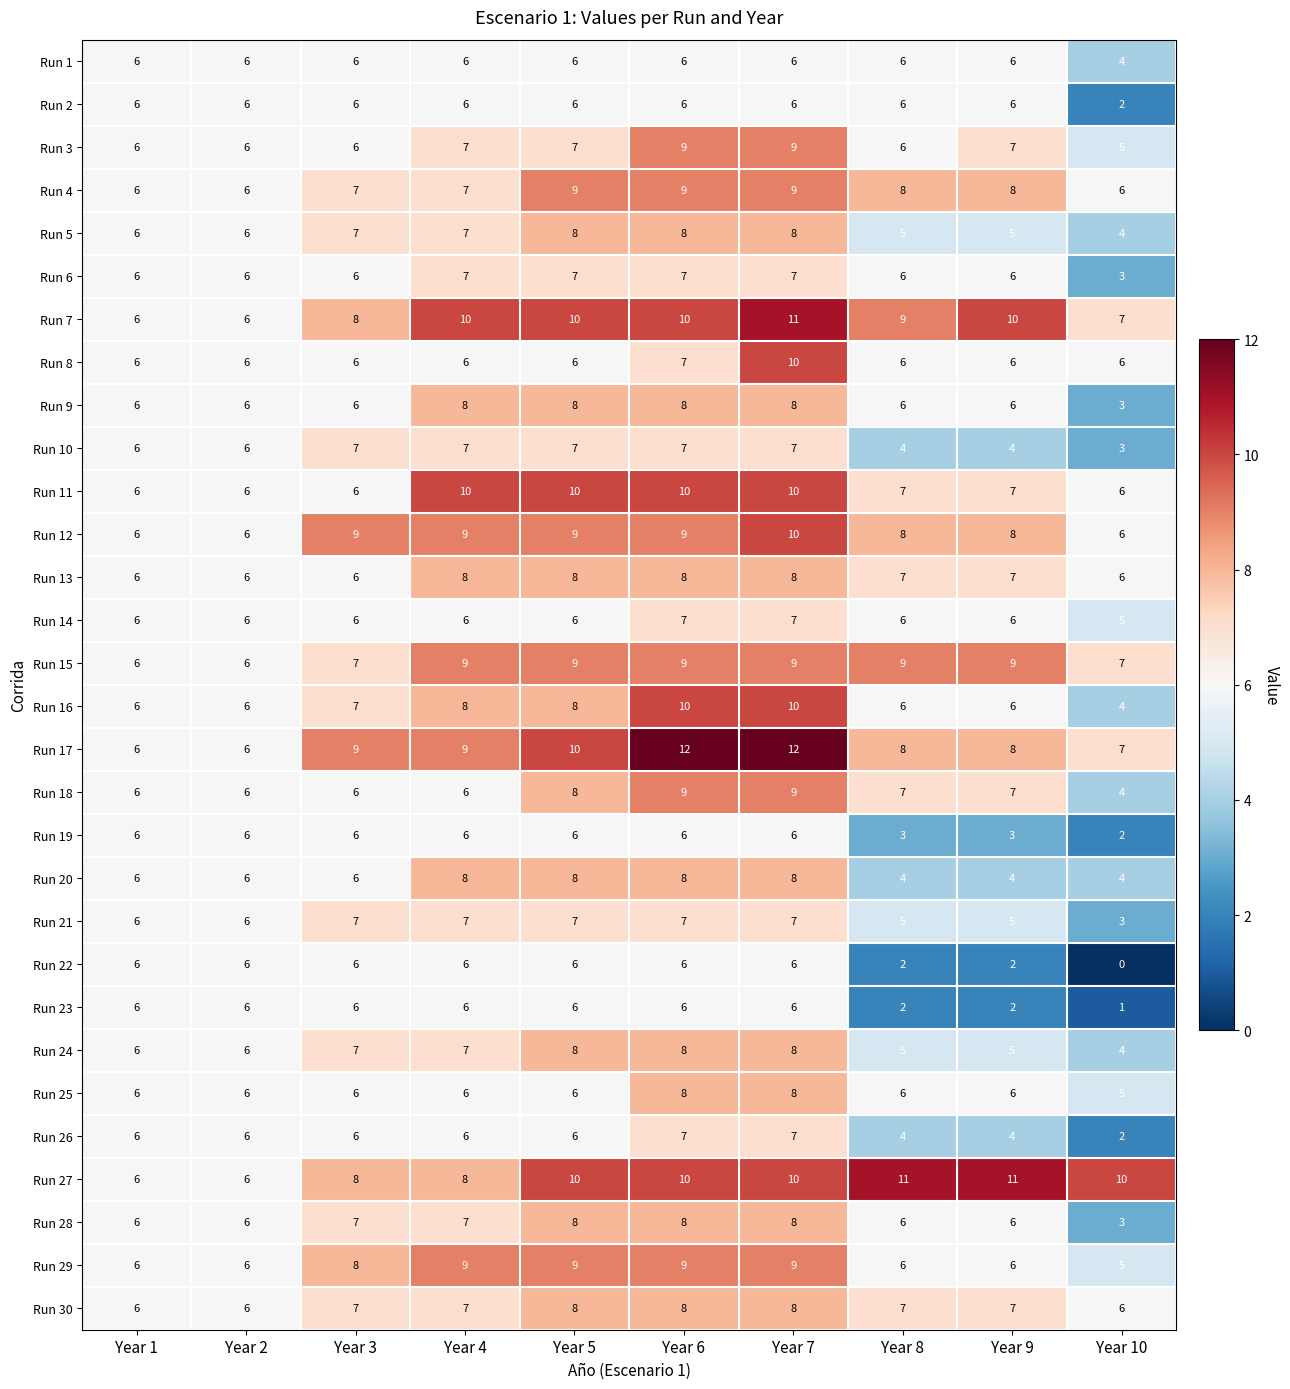

Read the Run 13 value at Year 6.

8